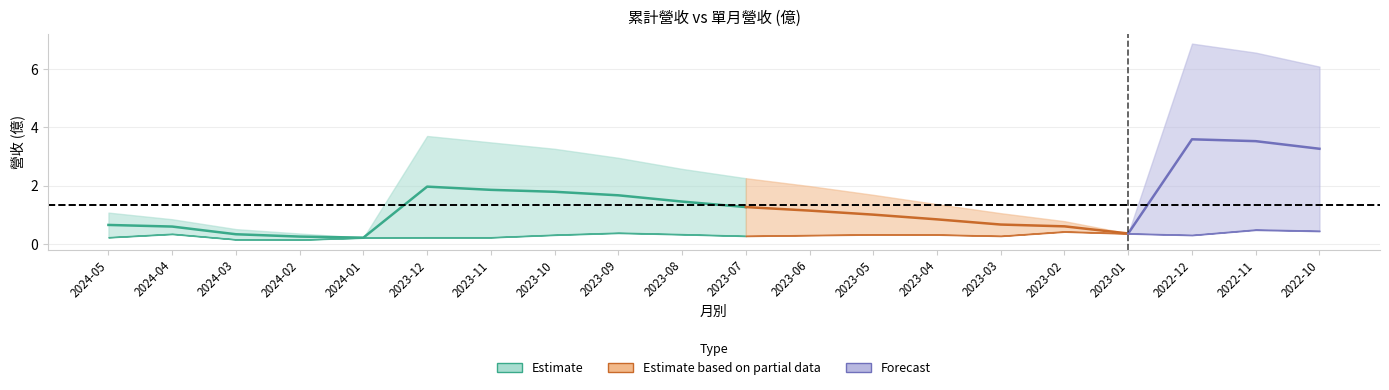

How many lines are shown in the chart?

2